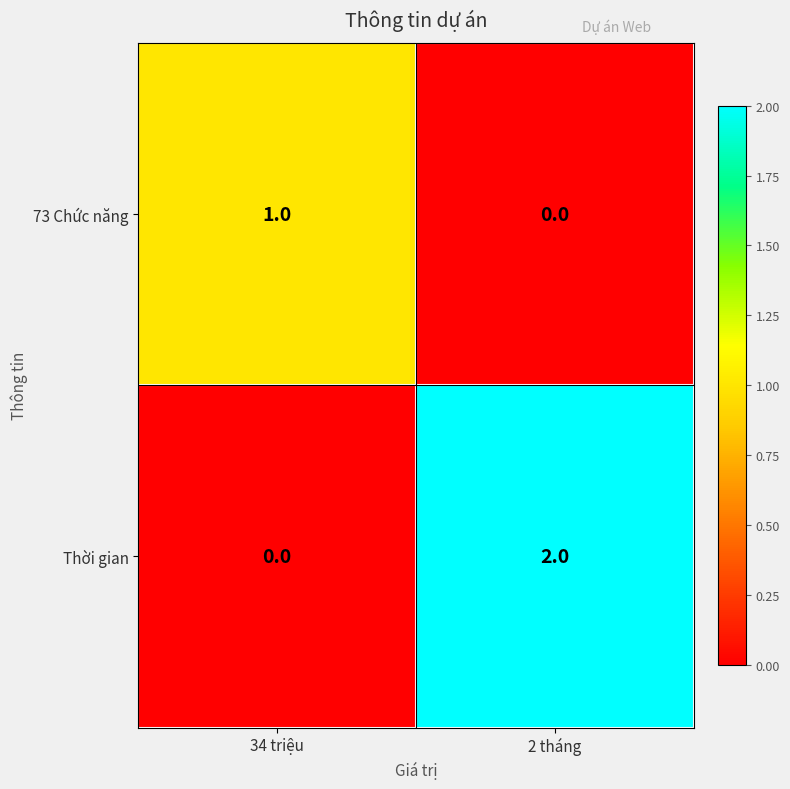

Reading left to right, list all the values displayed in this chart.

73 Chức năng: 1	0
Thời gian: 0	2